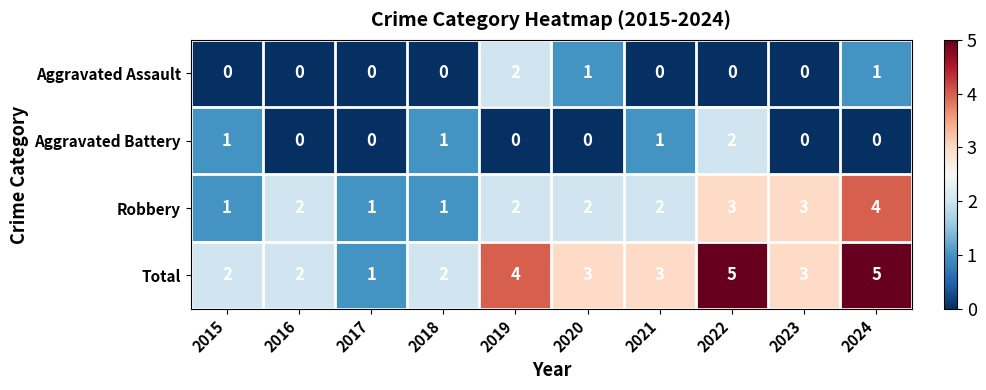

How many values in the Aggravated Assault series exceed 0?

3